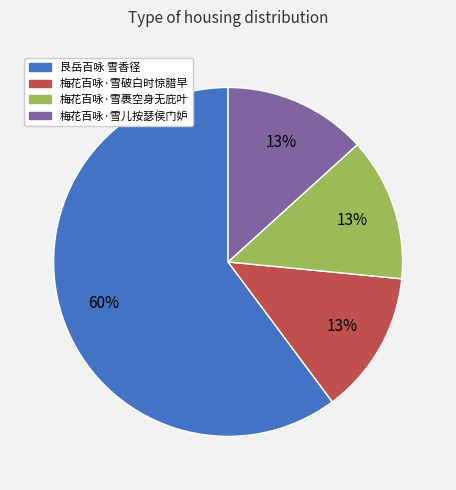

What is the largest slice in the pie chart?

艮岳百咏 雪香径